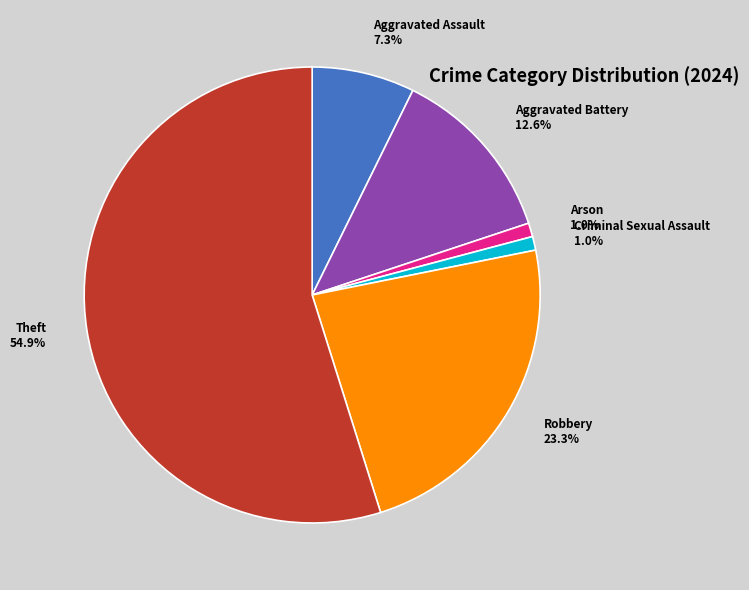

Is the sum of Criminal Sexual Assault 1.0% and Robbery 23.3% greater than half?

No